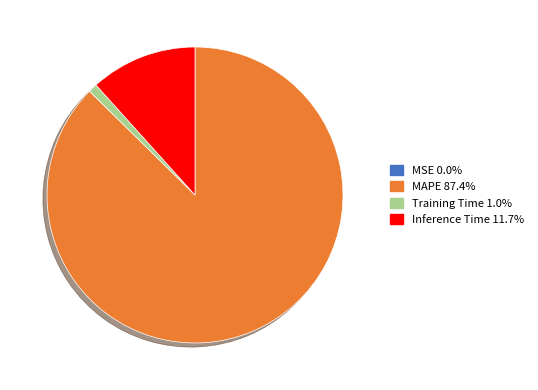

Do MAPE and Training Time together represent more than half of the pie?

Yes